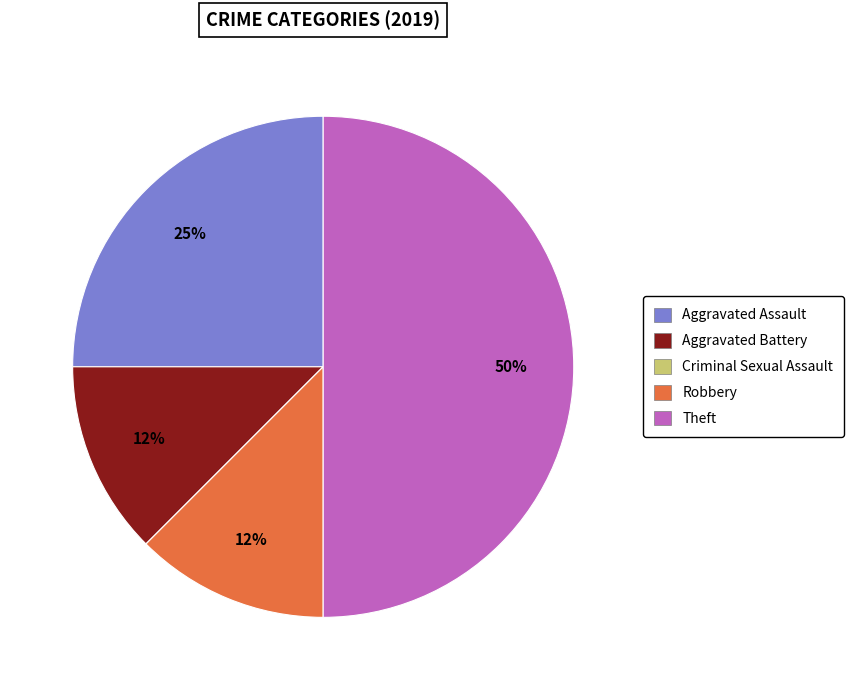

Do Aggravated Battery and Robbery together represent more than half of the pie?

No